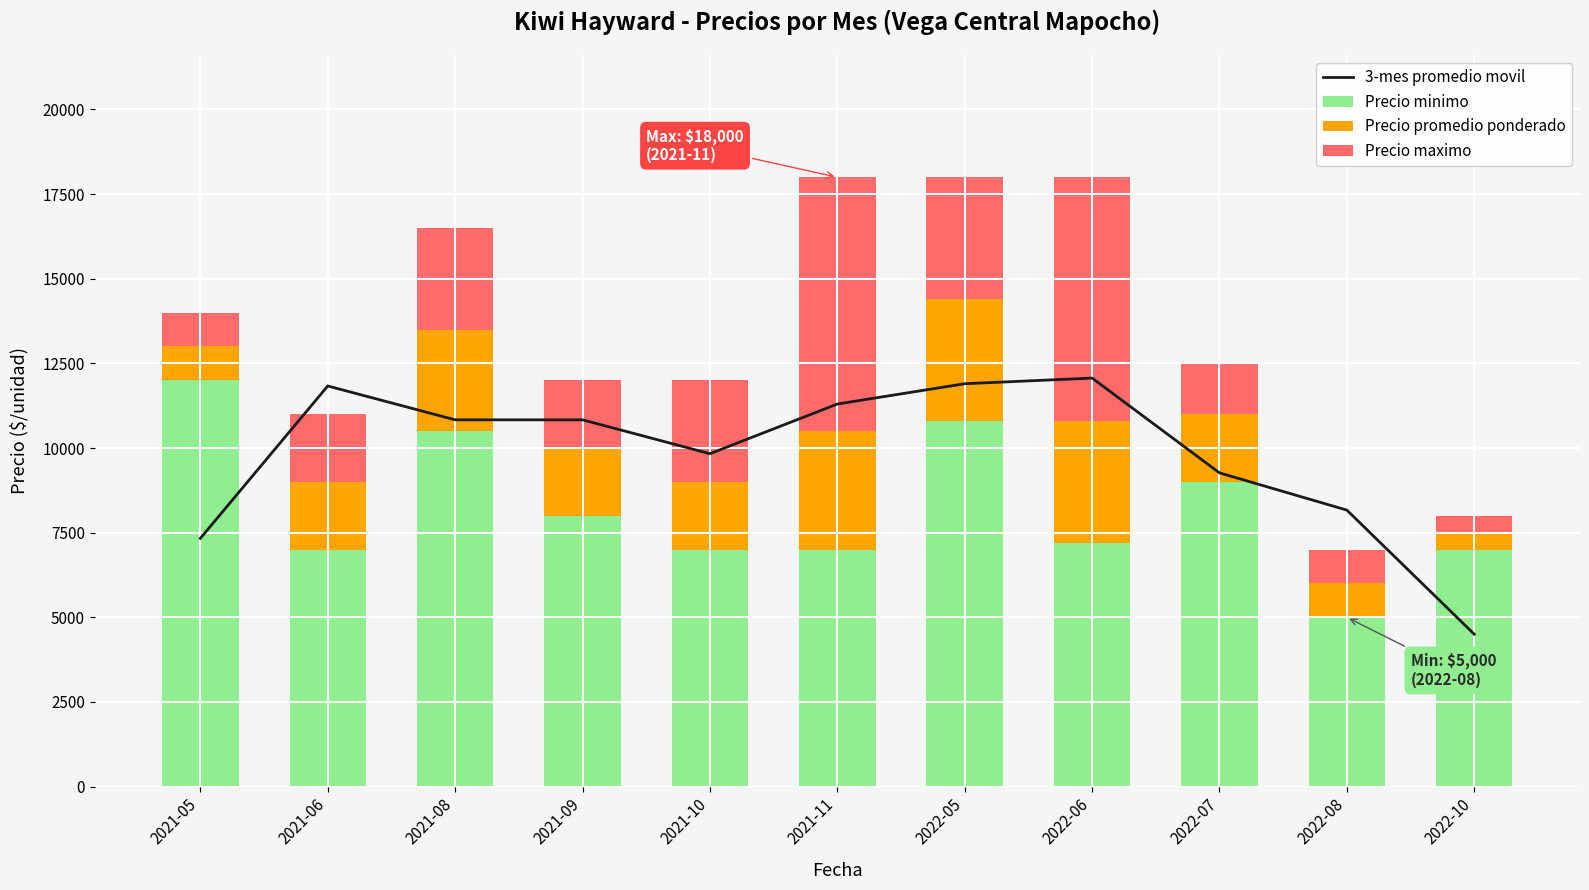

What is the maximum value shown in the chart?

12066.7